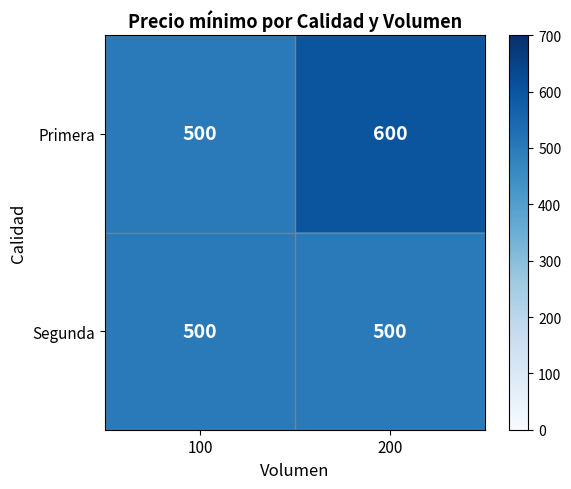

Which series has the largest total across all categories?

Primera